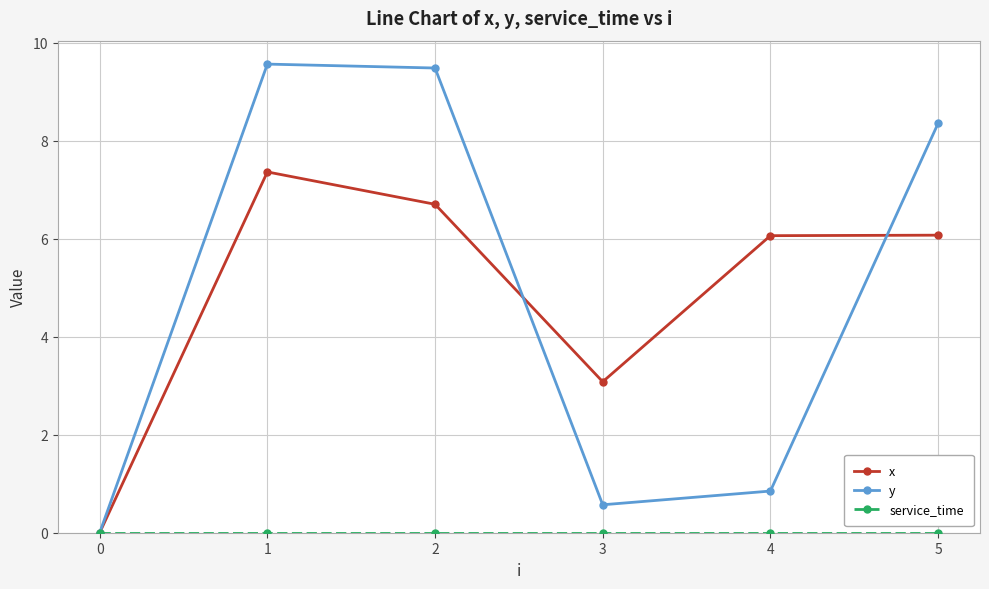

At how many categories does at least one series exceed 5?

4